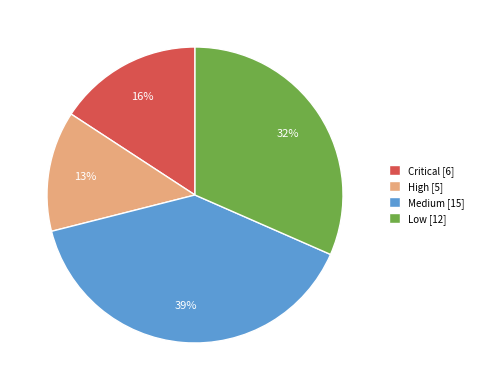

Is there a majority slice in this chart?

No